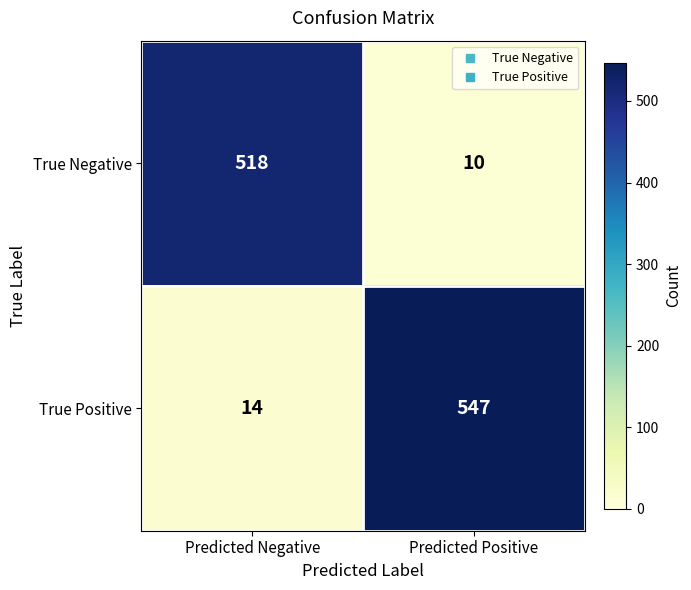

What is the approximate value of True Negative at Predicted Negative, to the nearest 50?

500